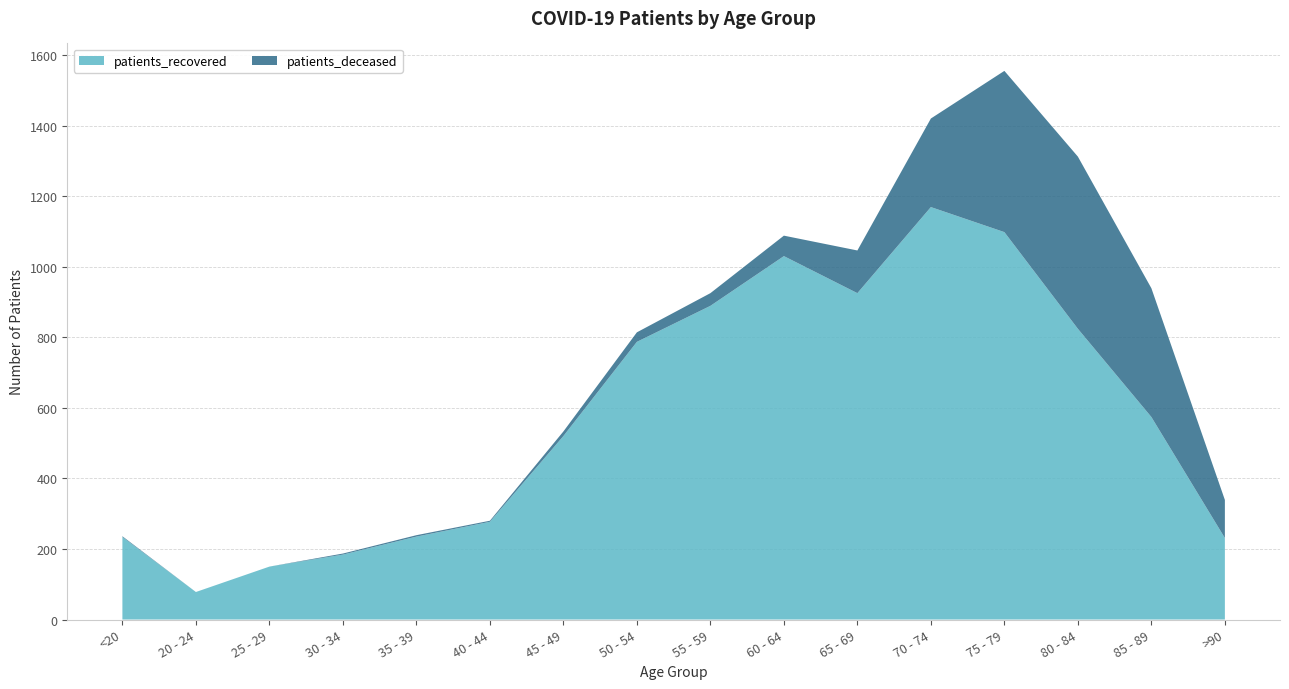

Reading left to right, list all the values displayed in this chart.

patients_deceased: <20=2	20 - 24=0	25 - 29=0	30 - 34=3	35 - 39=4	40 - 44=3	45 - 49=13	50 - 54=27	55 - 59=36	60 - 64=58	65 - 69=121	70 - 74=251	75 - 79=457	80 - 84=488	85 - 89=365	>90=108
patients_recovered: <20=234	20 - 24=78	25 - 29=150	30 - 34=184	35 - 39=235	40 - 44=277	45 - 49=520	50 - 54=787	55 - 59=889	60 - 64=1030	65 - 69=925	70 - 74=1169	75 - 79=1098	80 - 84=824	85 - 89=574	>90=231